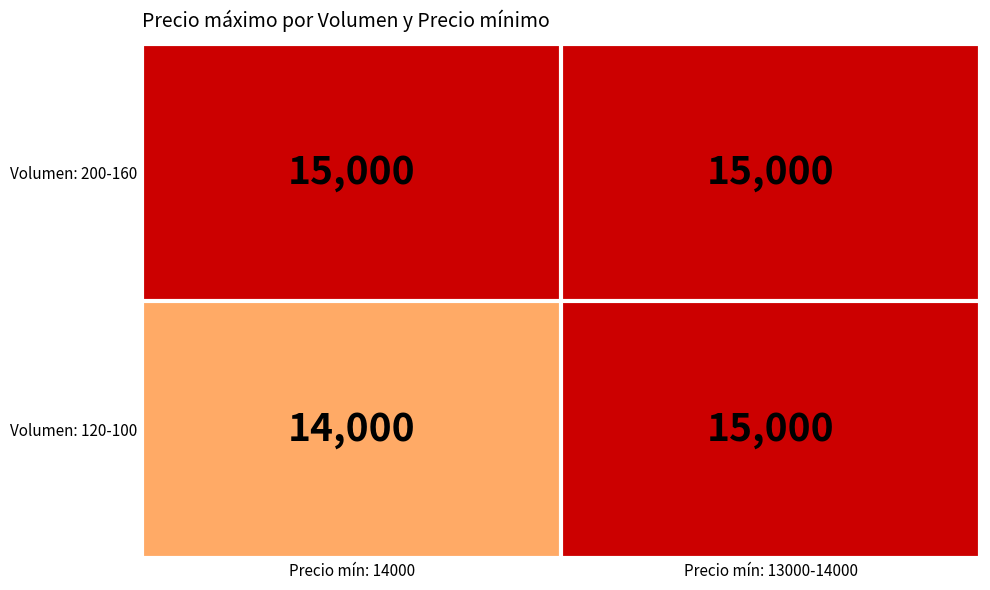

What is the minimum value shown in the chart?

14000